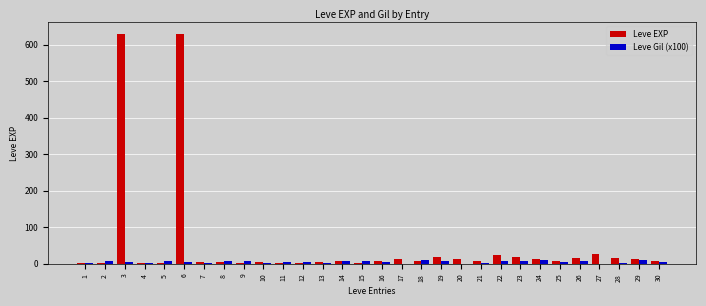

What is the greatest value displayed?

630.0